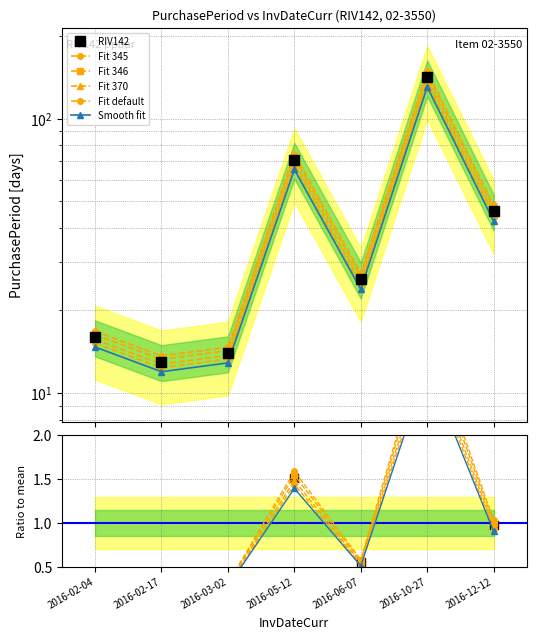

What is the smallest value displayed?

13.3